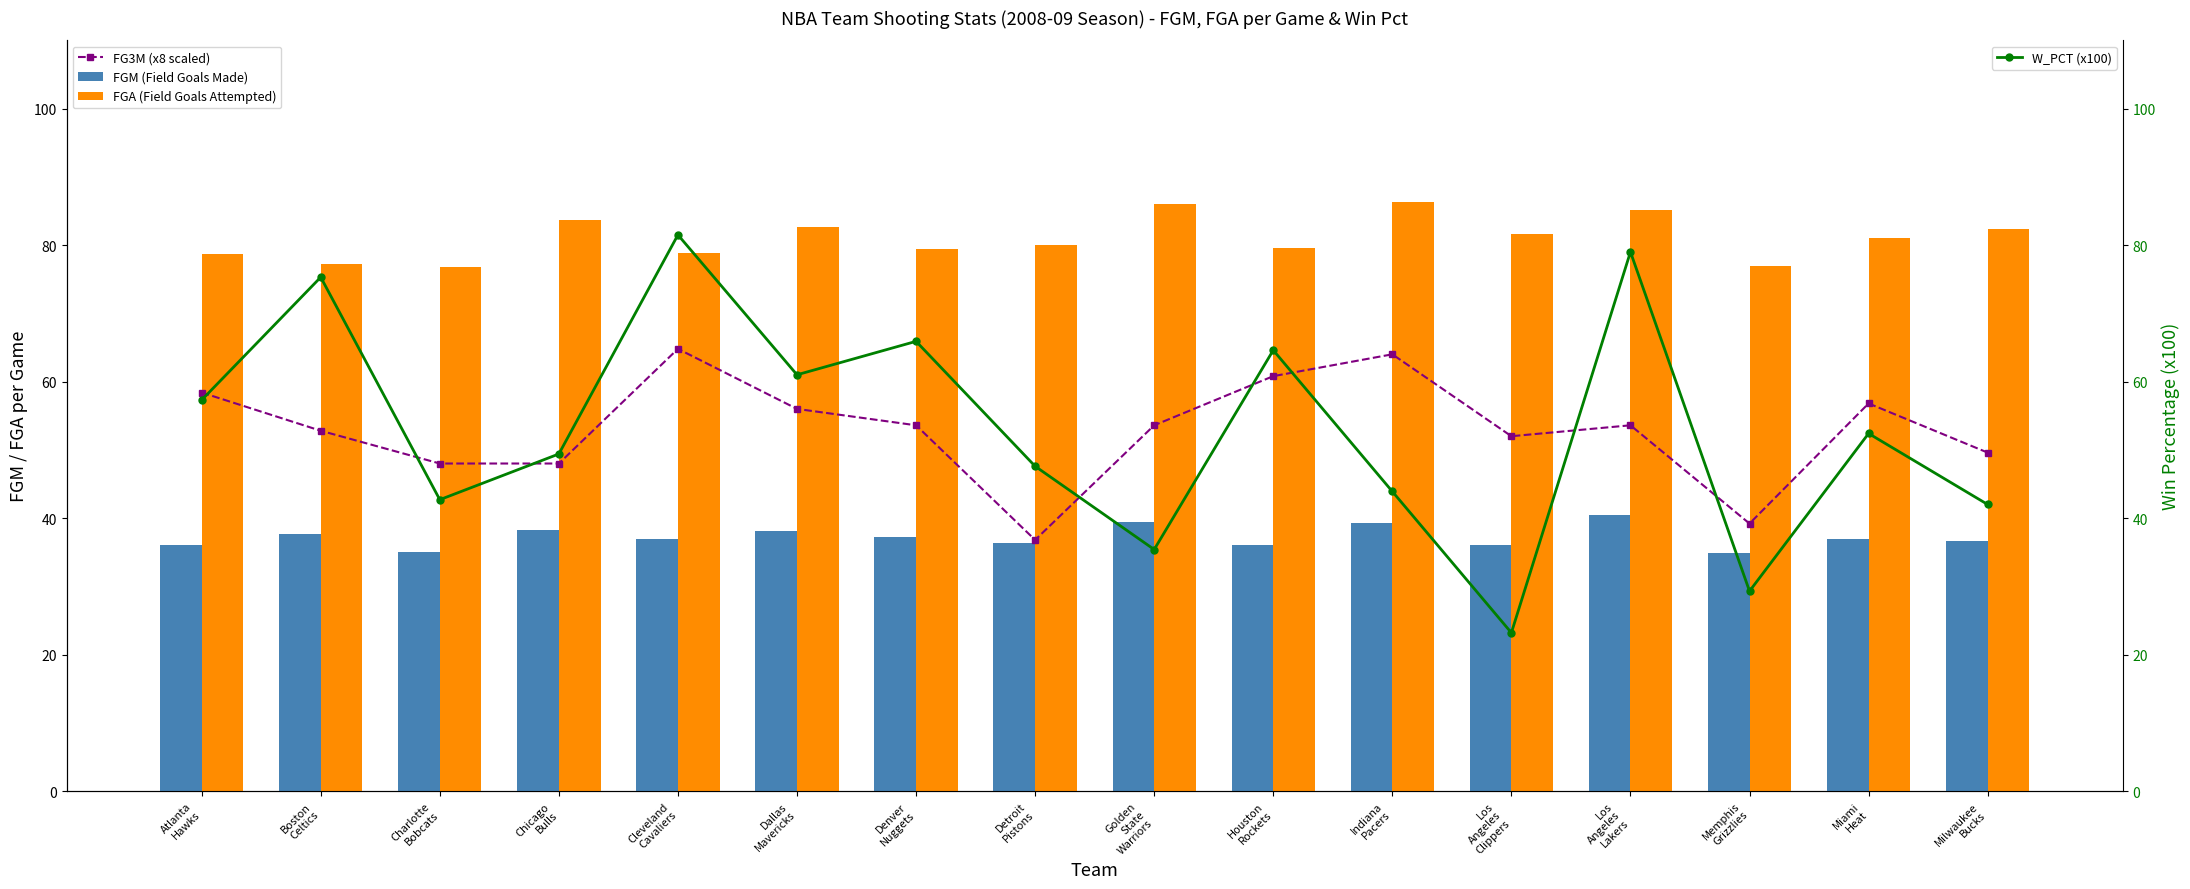

At how many categories does at least one series exceed 33?

16